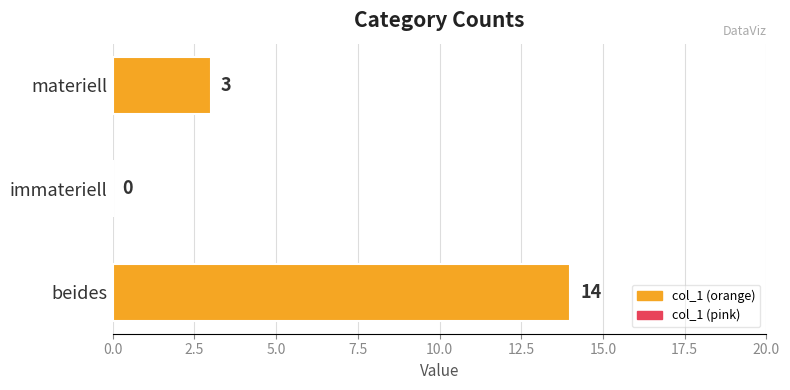

The chart shows a value of 25 at beides. True or false?

False